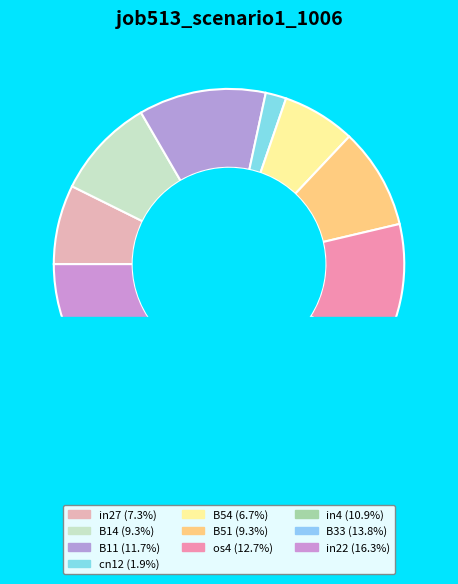

What percentage is the B51 slice, to the nearest percent?

9%